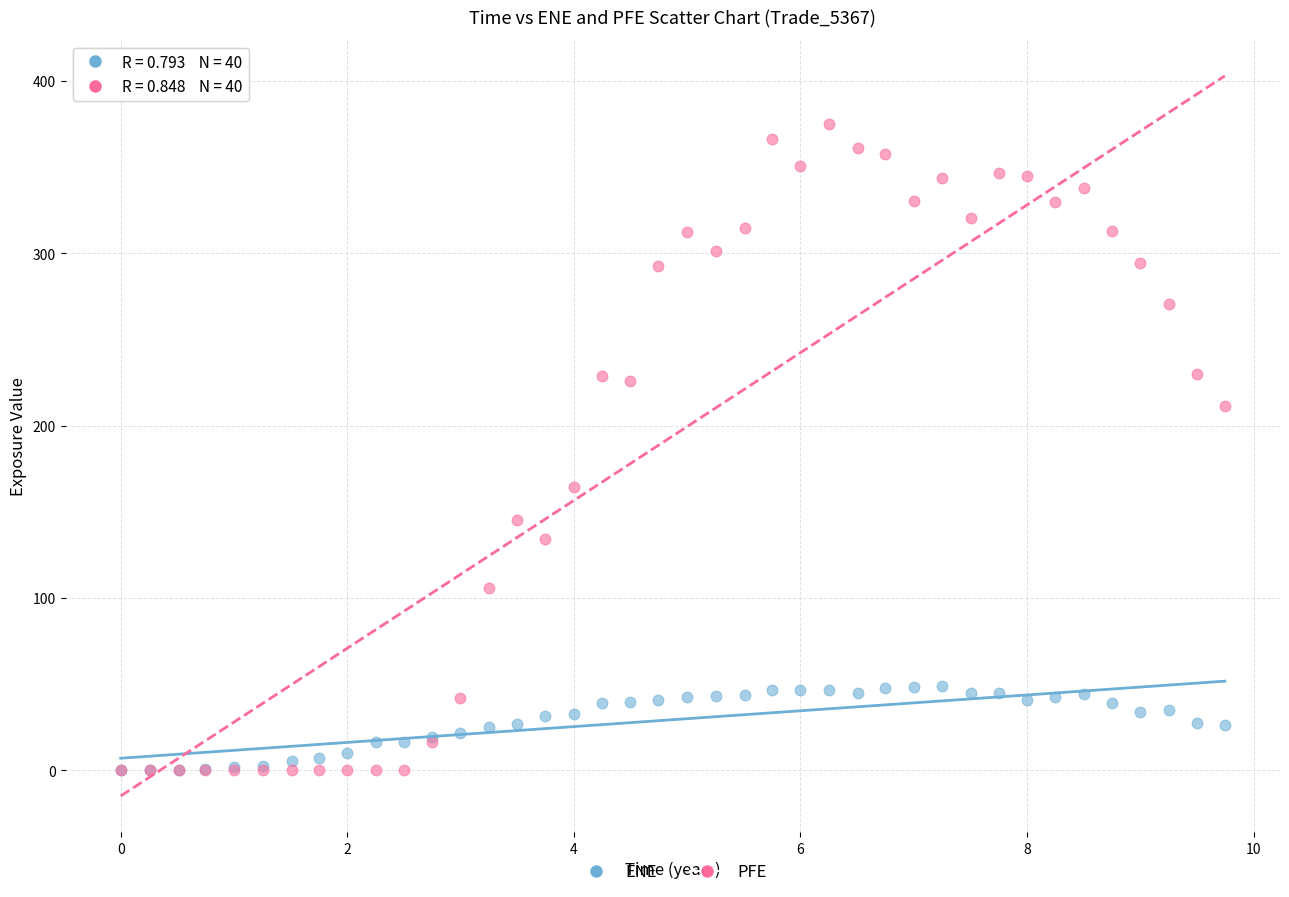

Which series has the largest Y range (max minus min)?

PFE